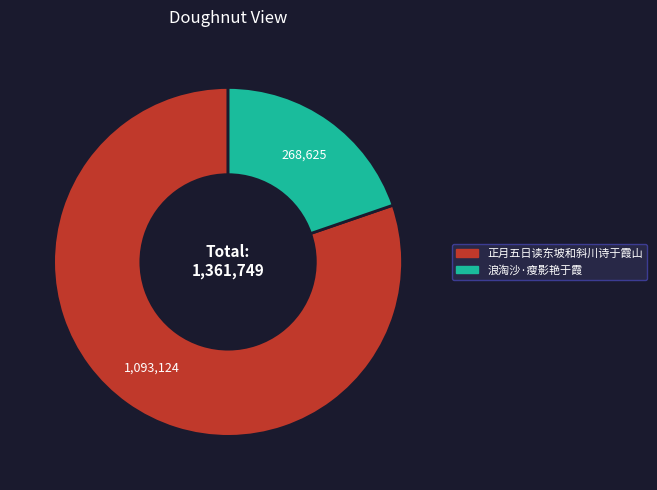

Is there any slice that represents more than half of the pie?

Yes